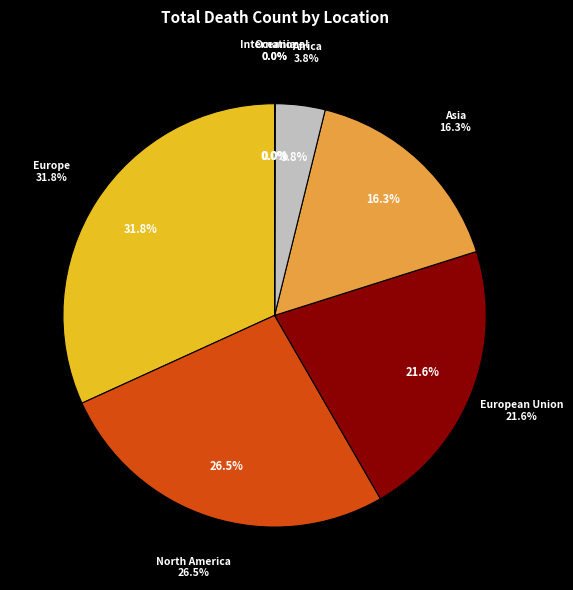

To the nearest percent, what is the difference between the Europe and North America slice percentages?

5%